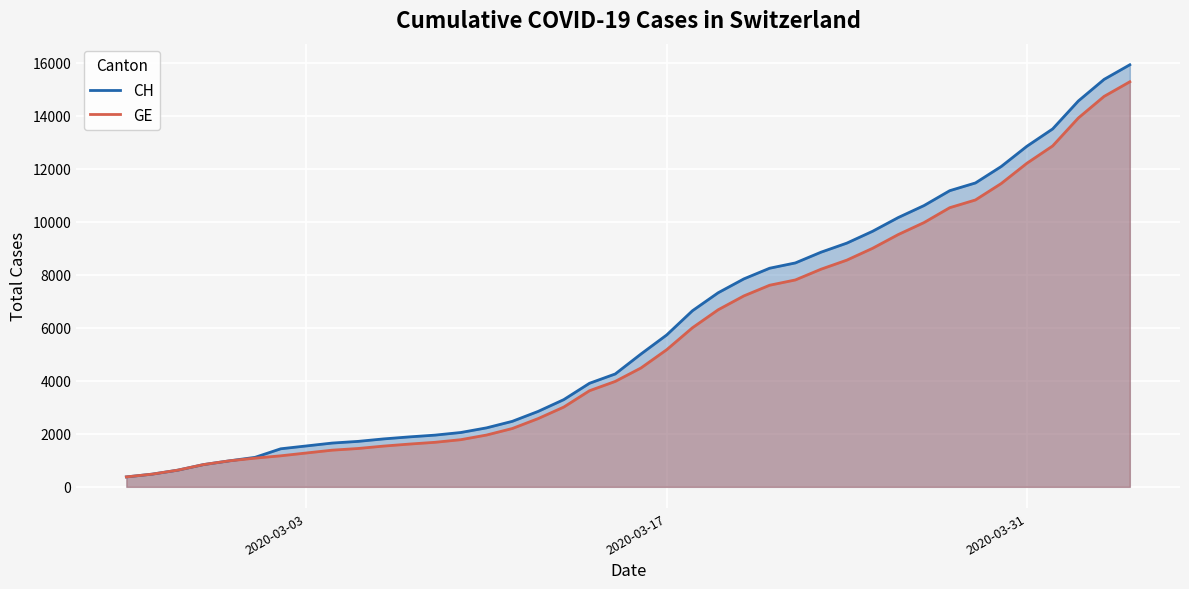

What is the average value of the CH series?

6053